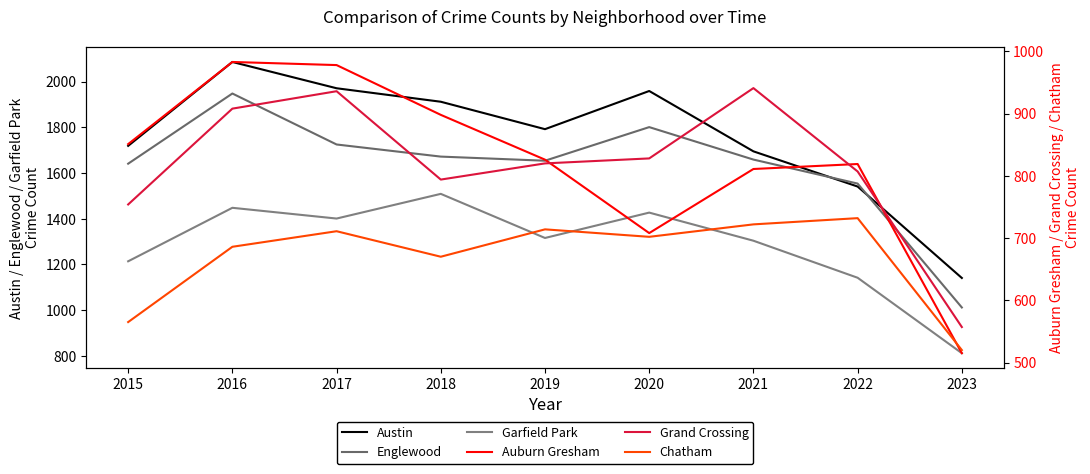

At 2020, list the series in order from smallest to largest.

Chatham, Auburn Gresham, Grand Crossing, Garfield Park, Englewood, Austin